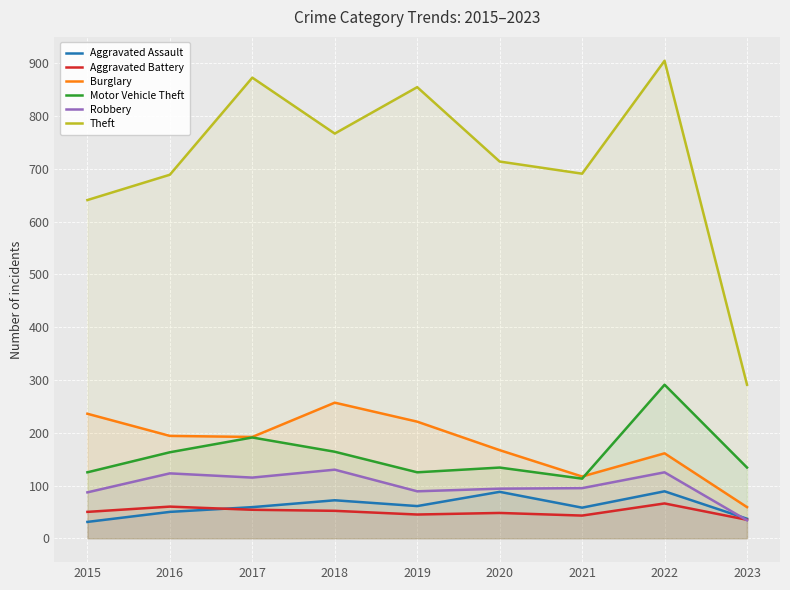

What is the sum of the Motor Vehicle Theft values at 2019 and 2020?

259